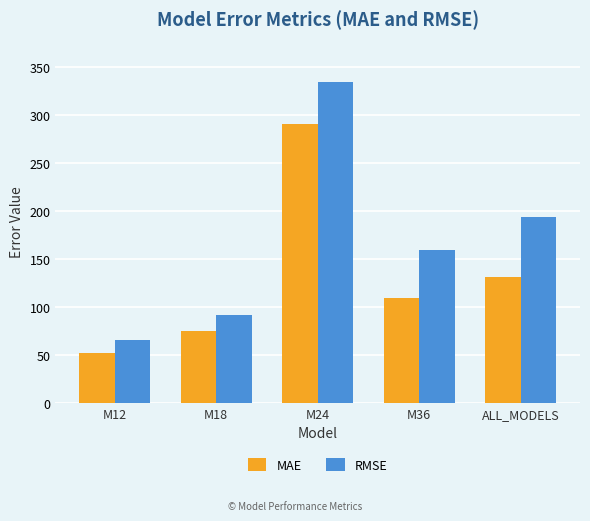

What is the label of the 2nd bar from the right?

M36